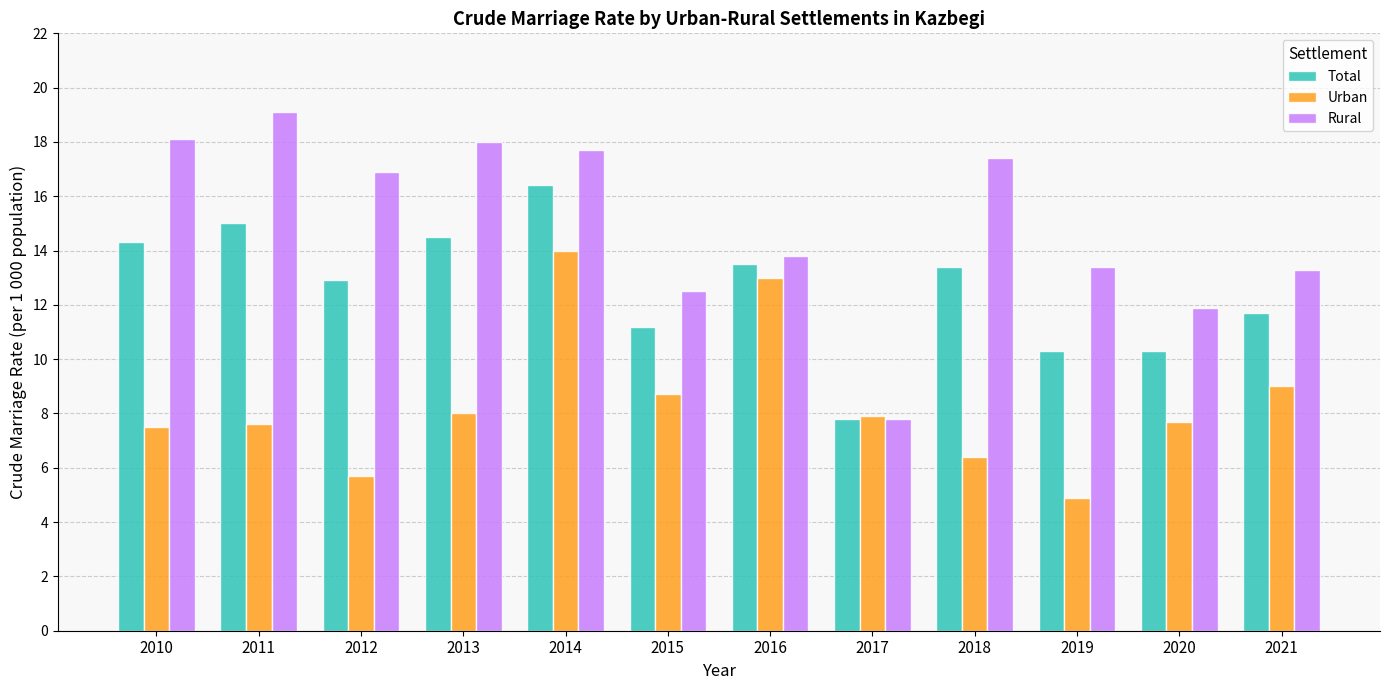

Rank the series by their maximum value, from lowest to highest.

Urban, Total, Rural